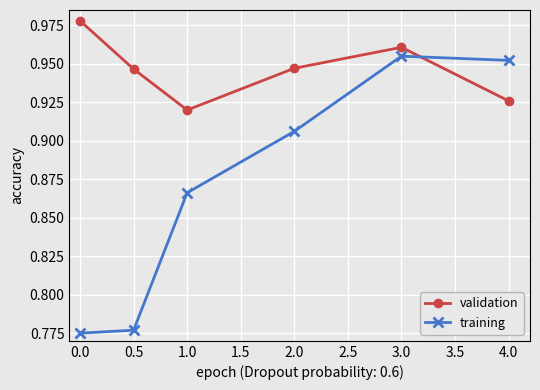

What is the label of the 4th point from the left?

2.0